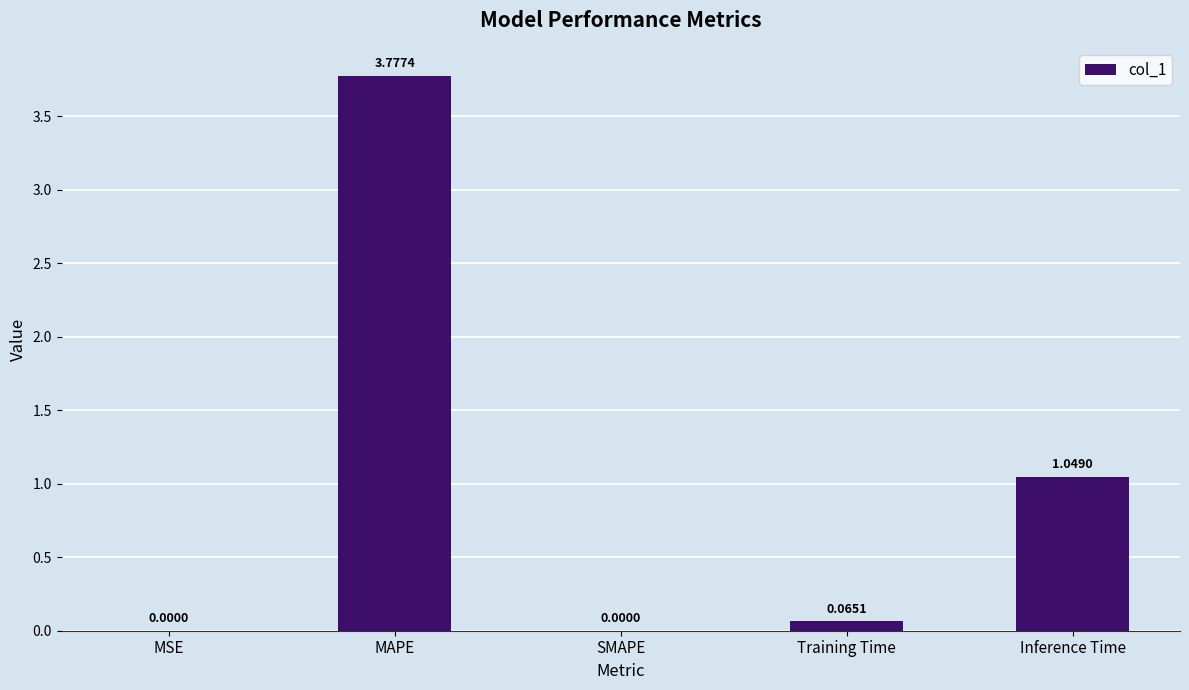

Which label corresponds to the largest value in the chart?

MAPE